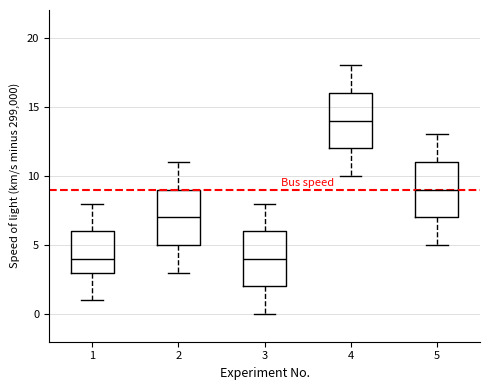

Reading left to right, transcribe this box plot: for each box, give where its median line is, the range the box spans, and where its two whiskers end, as read against the y-axis. The values are not printed on the chart, so give them approximately, as read against the axis.

1: median 4, box 3 to 6, whiskers 1 to 8
2: median 7, box 5 to 9, whiskers 3 to 11
3: median 4, box 2 to 6, whiskers 0 to 8
4: median 14, box 12 to 16, whiskers 10 to 18
5: median 9, box 7 to 11, whiskers 5 to 13